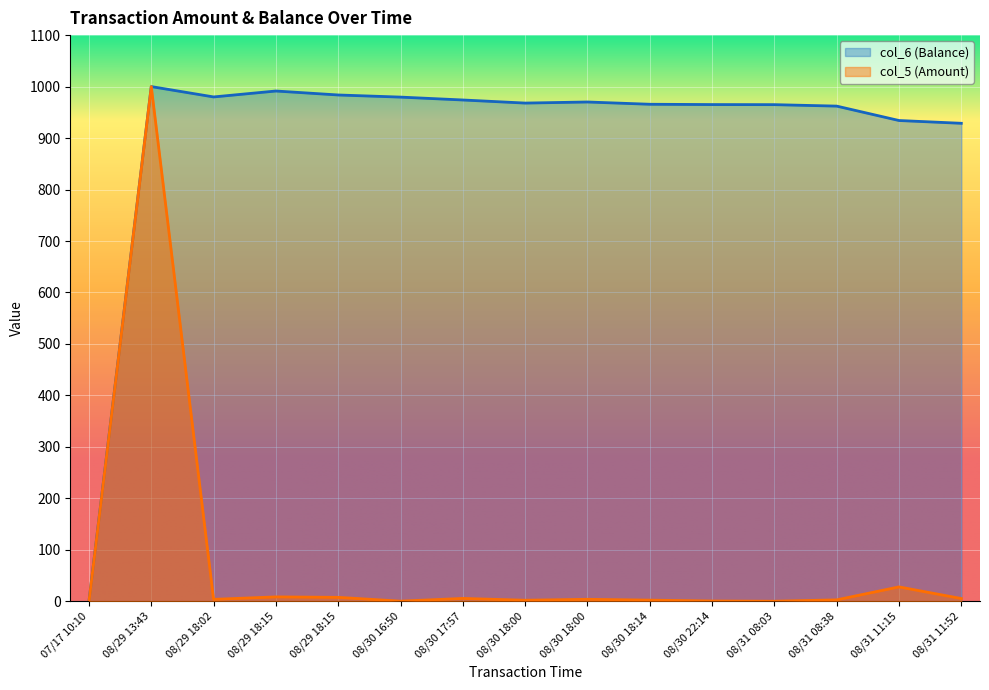

True or false: col_5 (Amount) and col_6 (Balance) cross at least once.

False